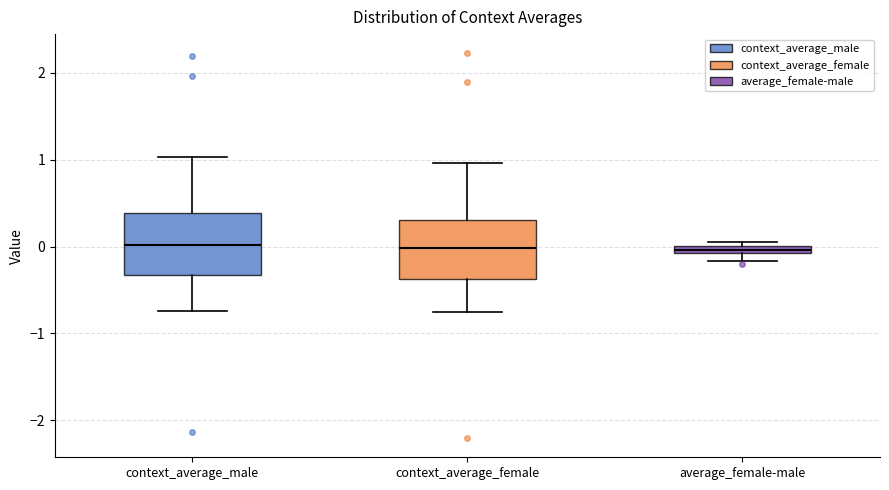

Where is the lower edge of the box for average_female-male on the y-axis? The values are not printed on the chart, so give them approximately, as read against the axis.

-0.1